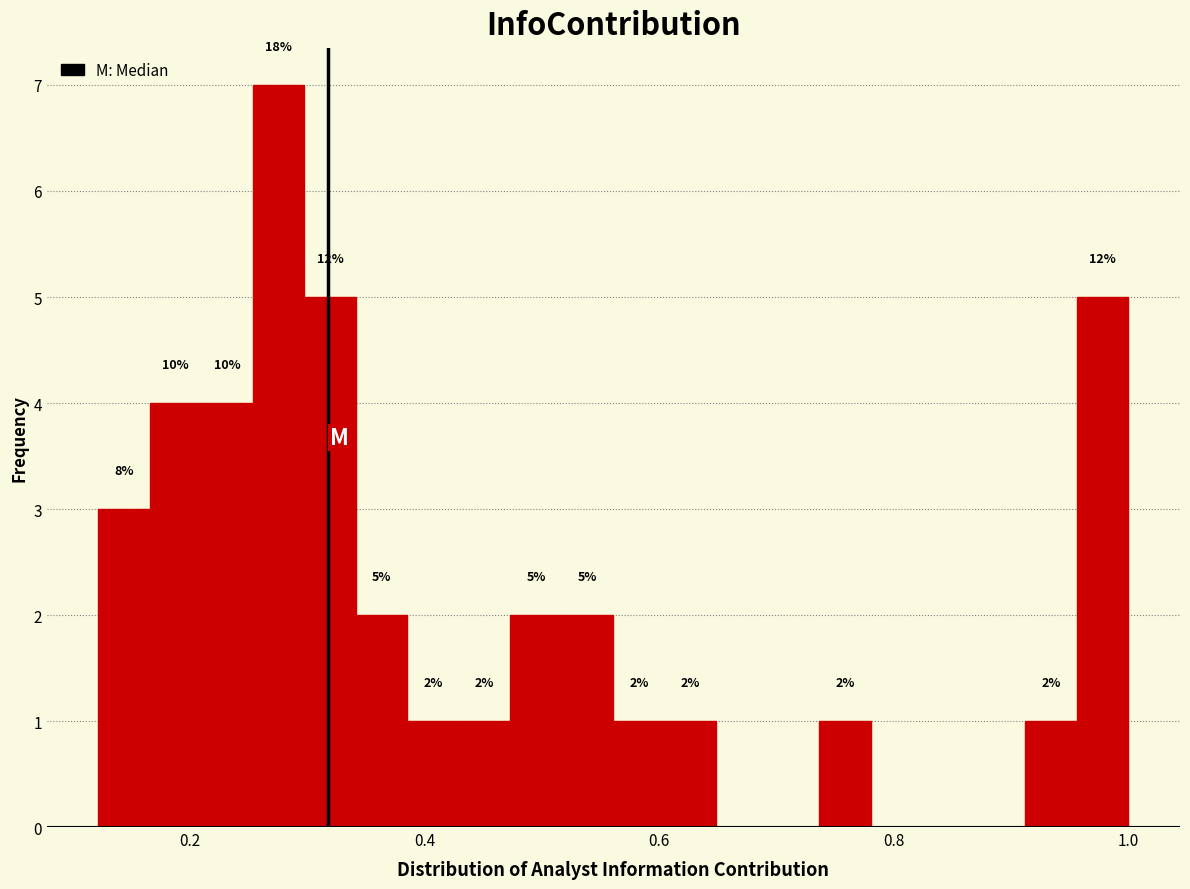

Read against the x-axis, roughly where is the centre of the tallest bar?

0.28